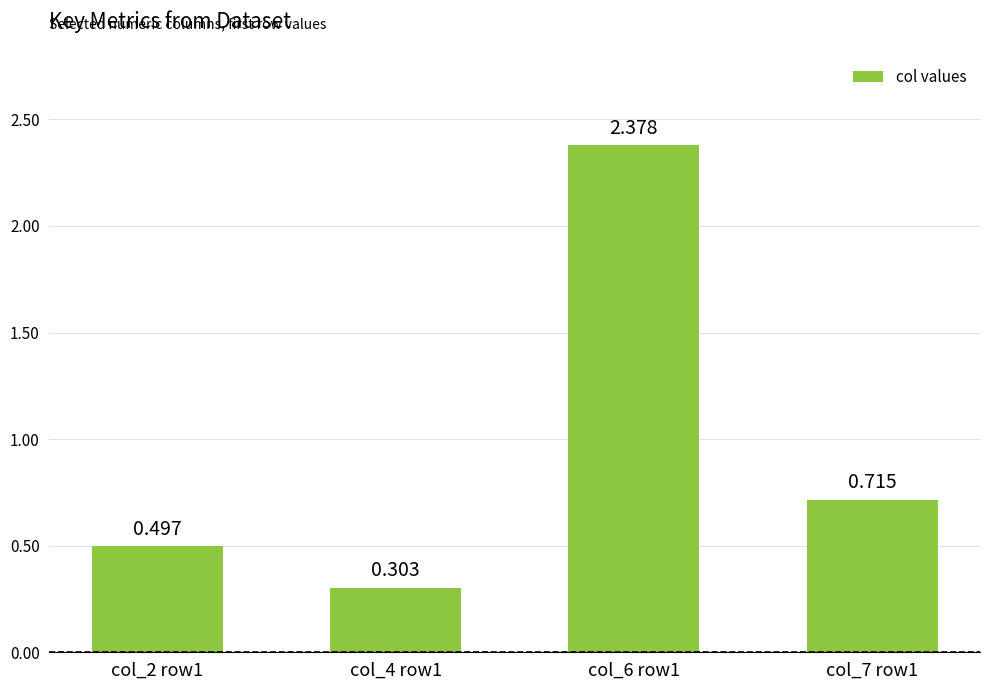

What is the label of the 4th bar from the right?

col_2 row1